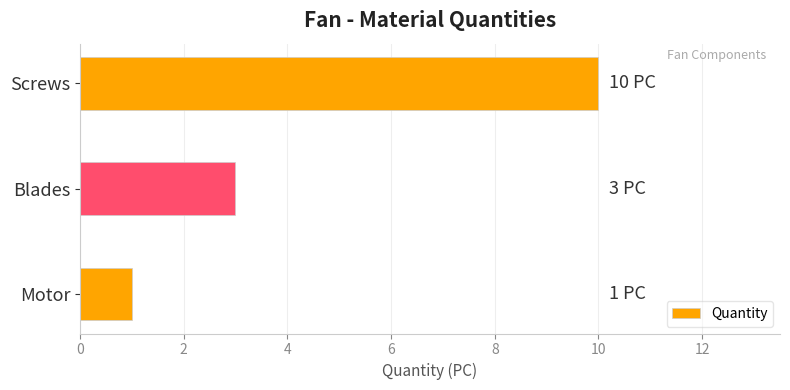

Reading top to bottom, what are all the values shown in this chart?

10	3	1